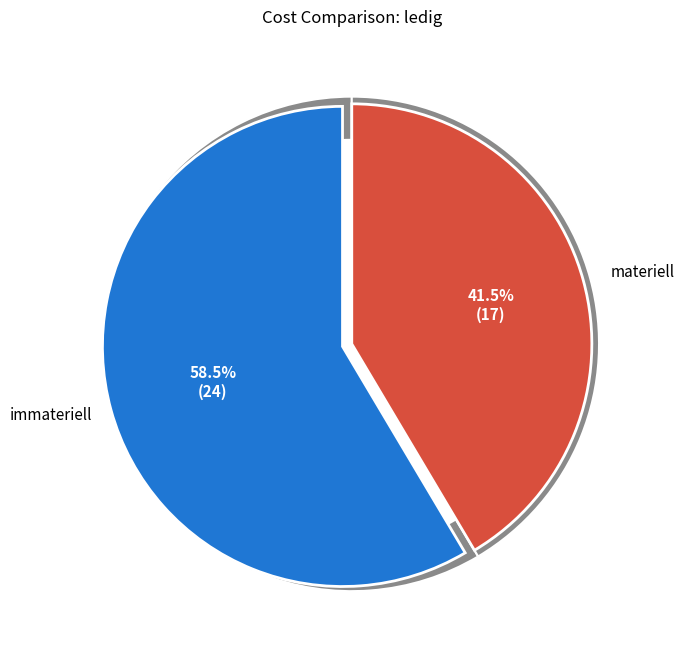

What is the largest slice in the pie chart?

immateriell